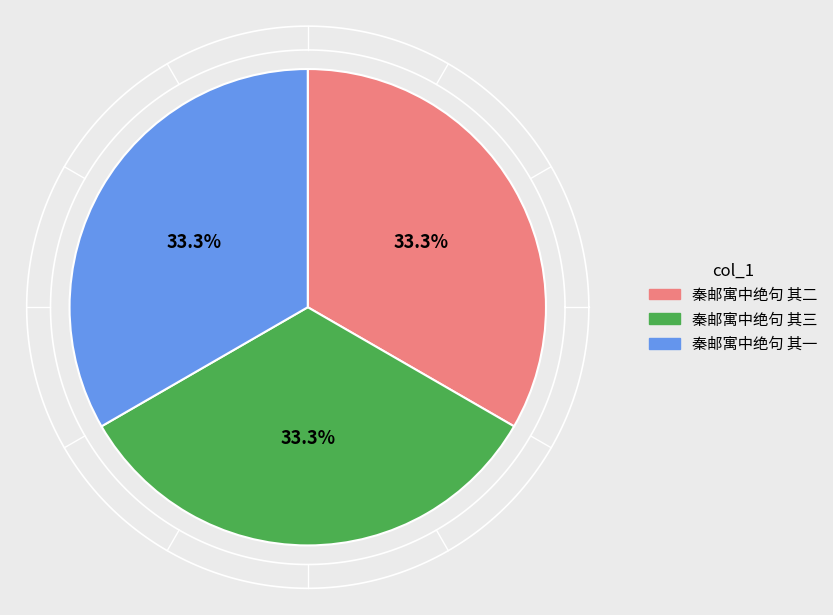

To the nearest percent, what is the combined percentage of 秦邮寓中绝句 其三 and 秦邮寓中绝句 其一?

67%